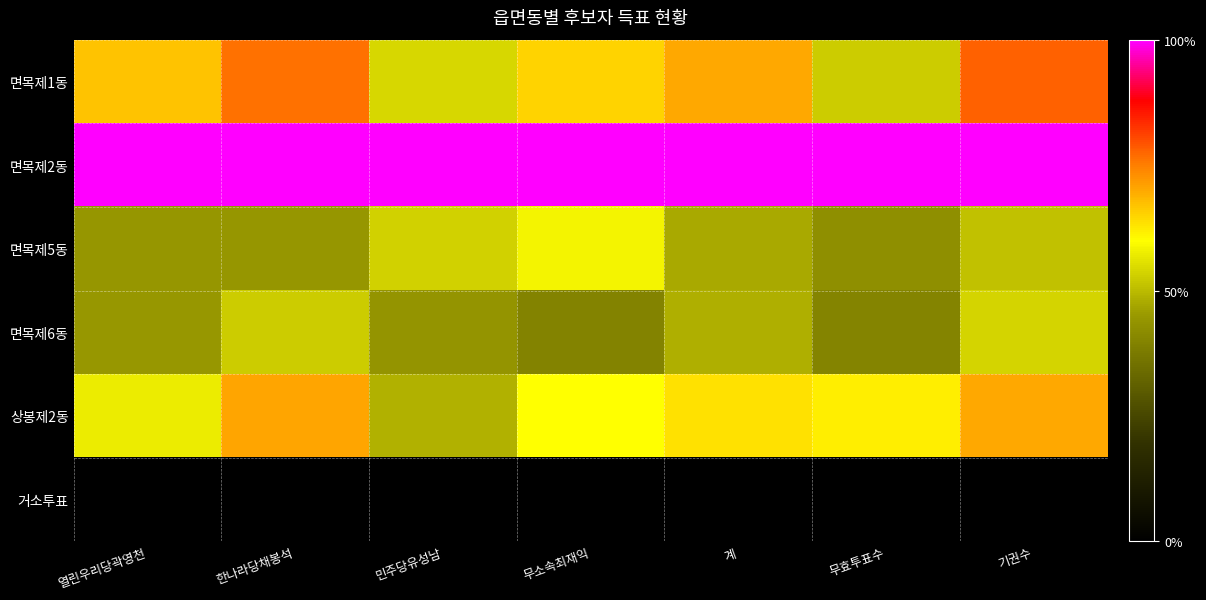

Count the number of categories in the chart.

7